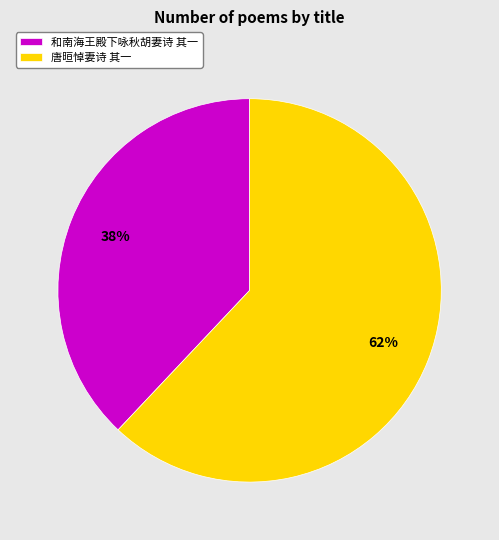

What is the ratio of the value at 唐晅悼妻诗 其一 to the value at 和南海王殿下咏秋胡妻诗 其一?

1.6